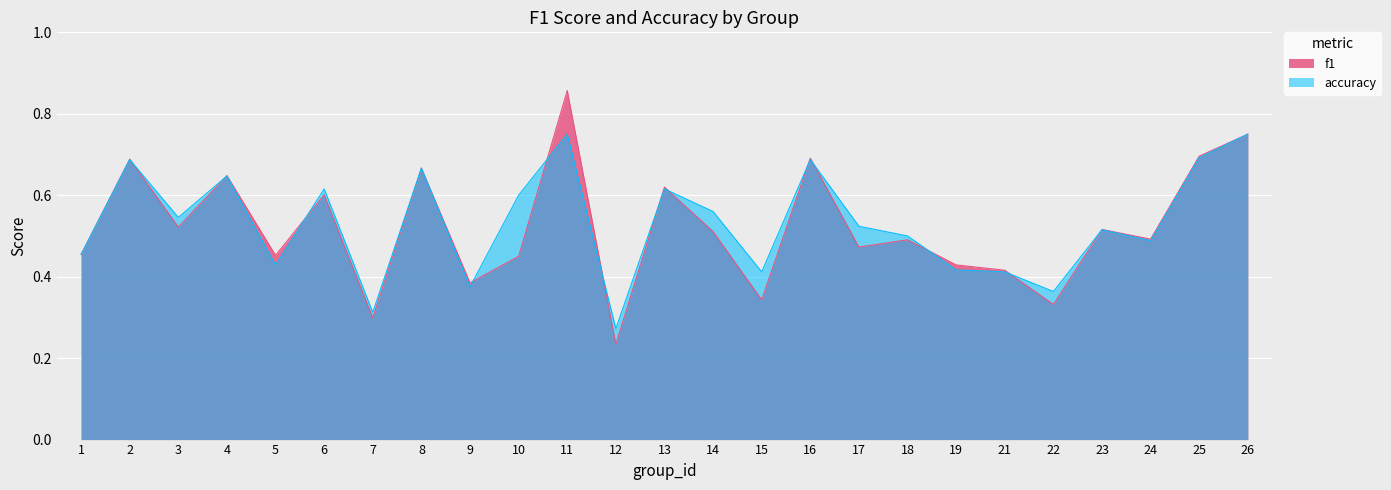

How many times do accuracy and f1 cross each other?

13